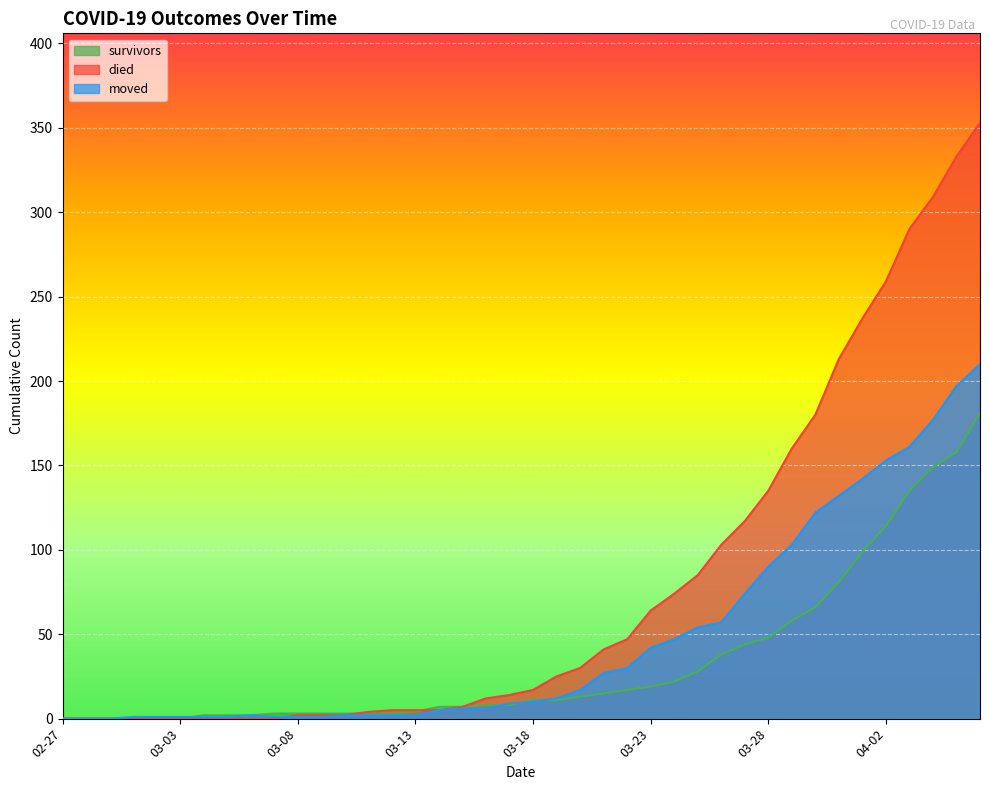

Rank the series by their maximum value, from highest to lowest.

died, moved, survivors